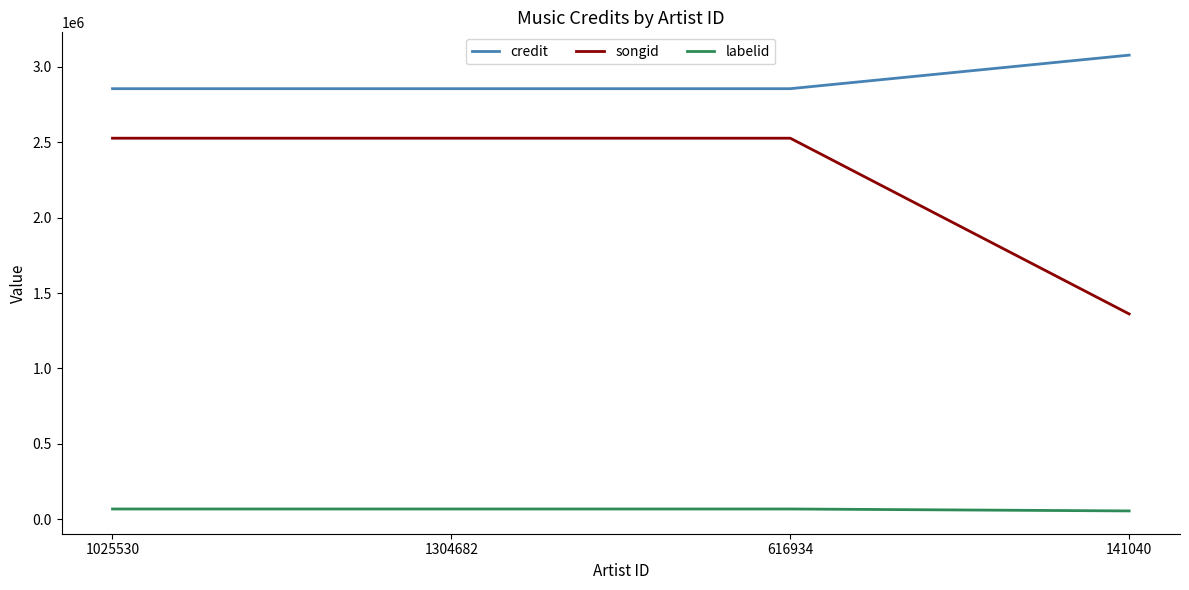

What is the spread (max minus min) of values at 141040?

3020837